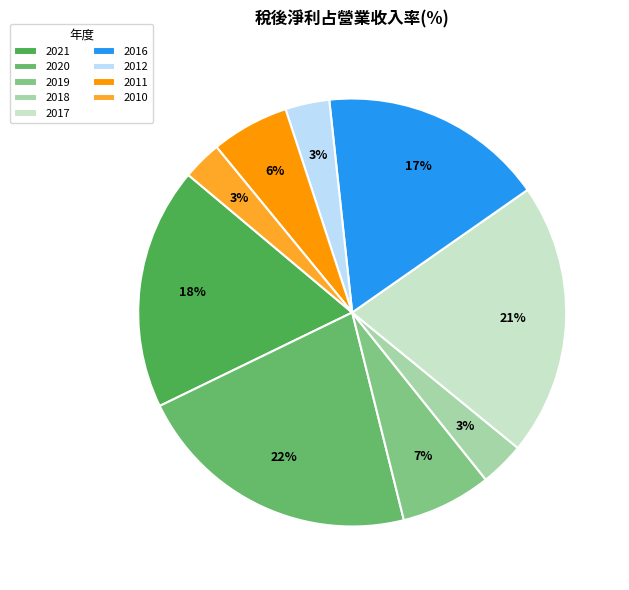

How many segments does this pie chart have?

9